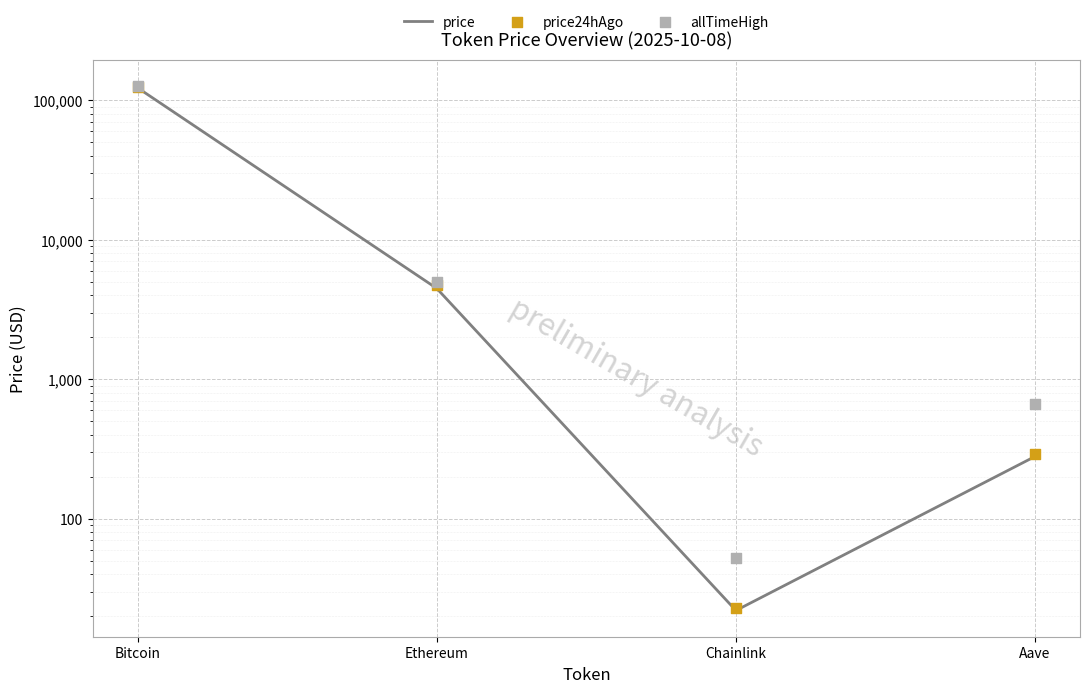

Which series contains the highest Y value?

allTimeHigh